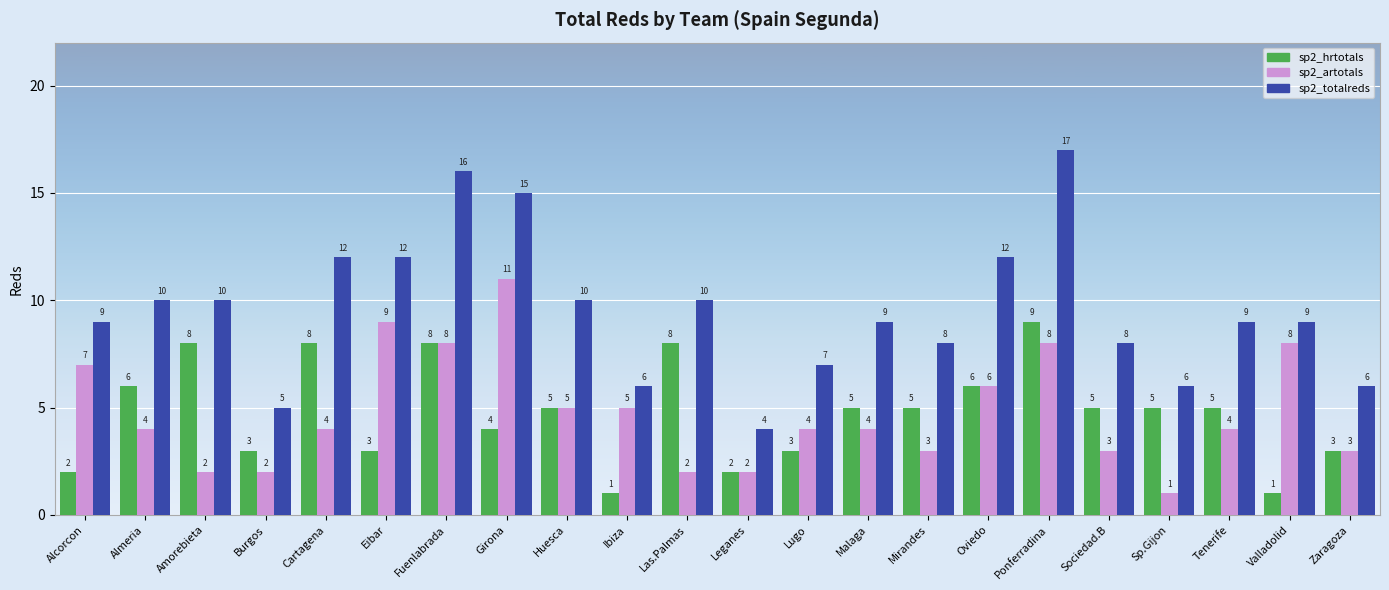

At Eibar, list the series in order from smallest to largest.

sp2_hrtotals, sp2_artotals, sp2_totalreds